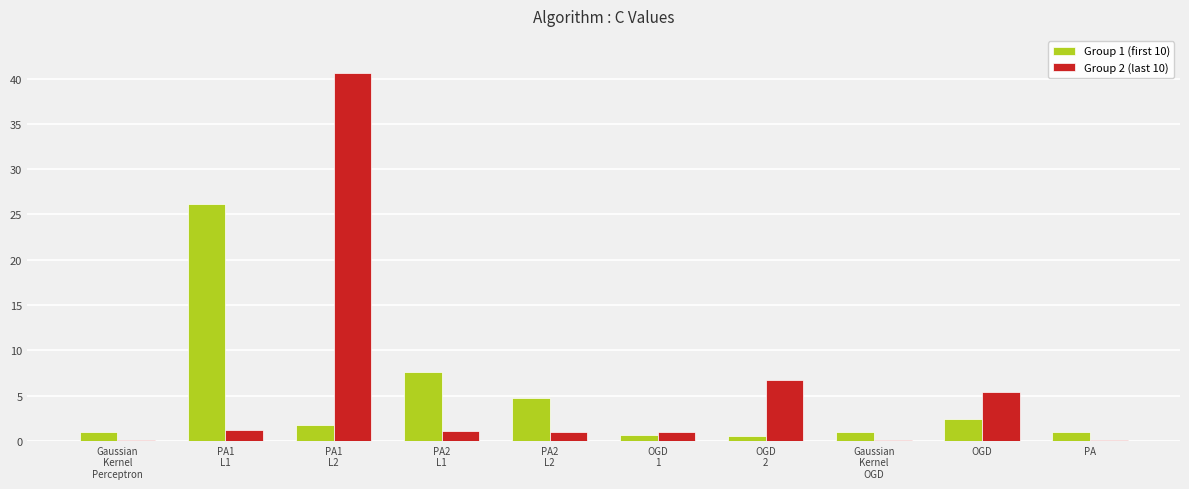

How many categories are shown in the chart?

10